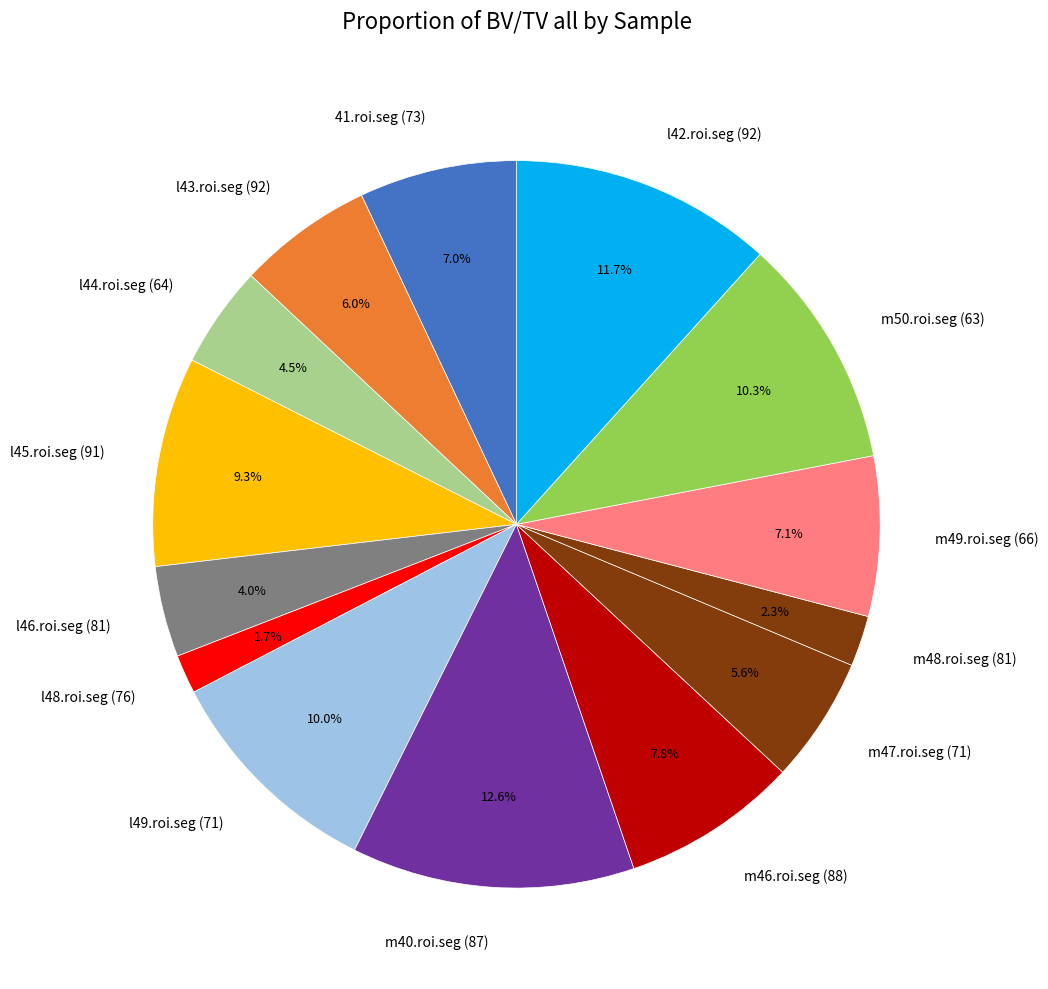

Count the number of slices in the pie.

14